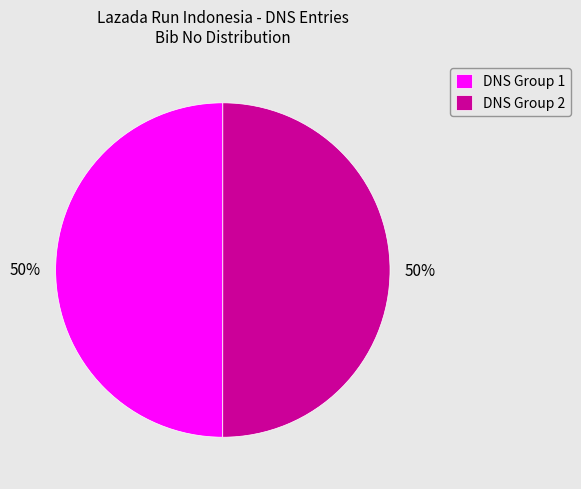

Count the number of slices in the pie.

2